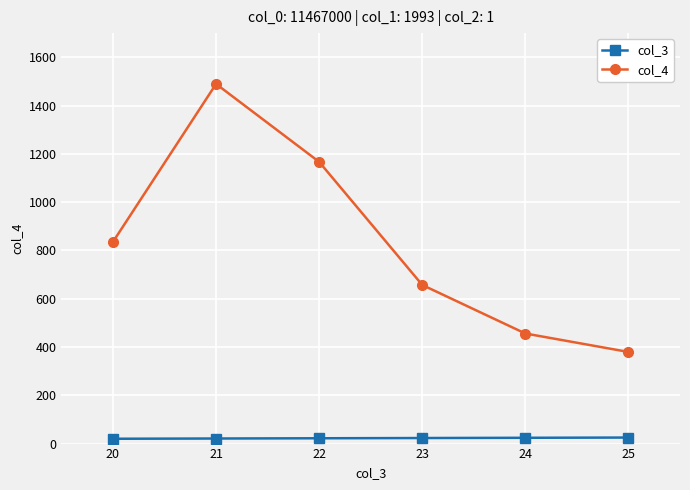

What is the value of the col_4 point at the 1st from the left?

835.3